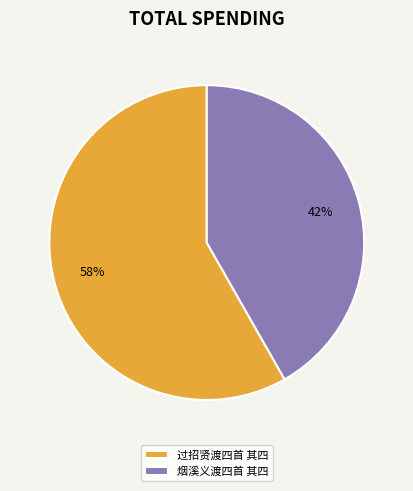

Combined, do 过招贤渡四首 其四 and 烟溪义渡四首 其四 account for over 50%?

Yes